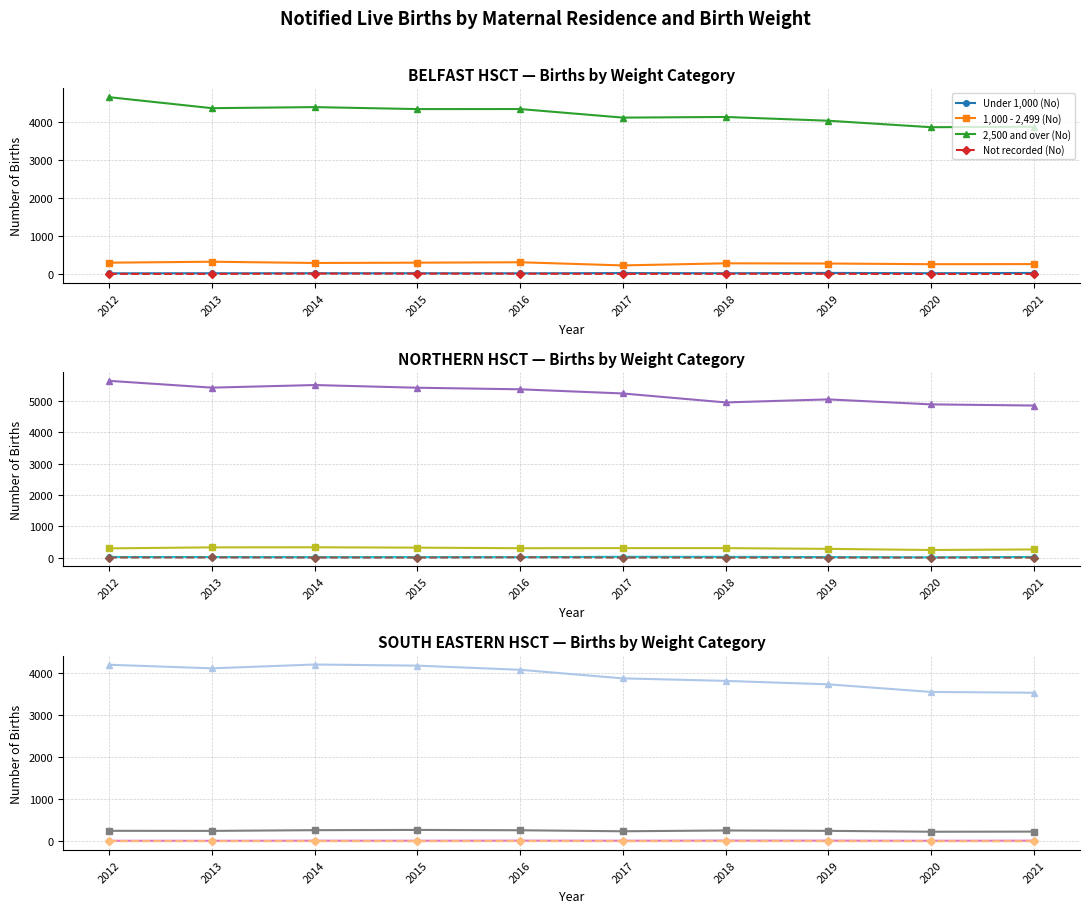

True or false: Under 1,000 (No) has a value of 4 at 2014.

False